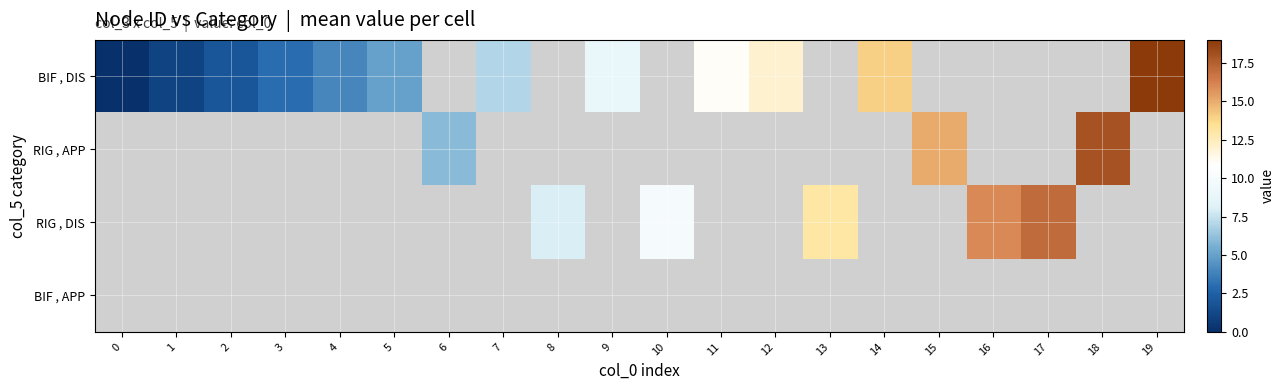

Which category has the highest value across all series?

19